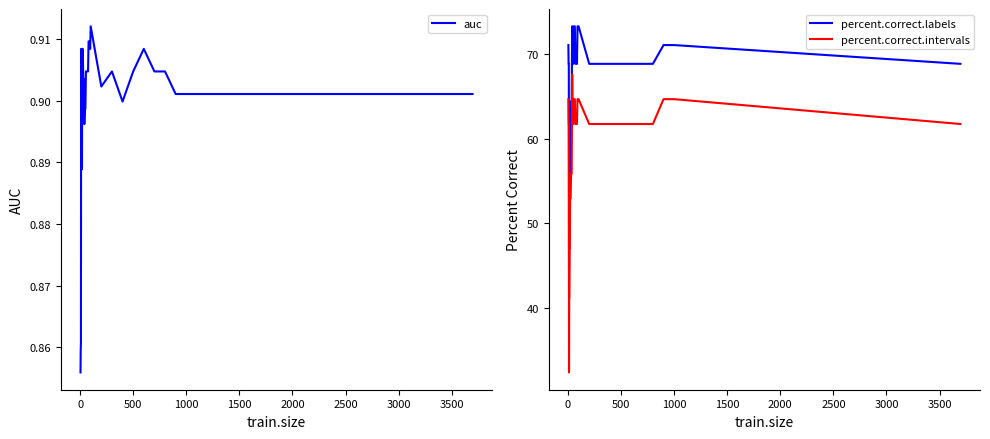

True or false: percent.correct.intervals and percent.correct.labels intersect in this chart.

False